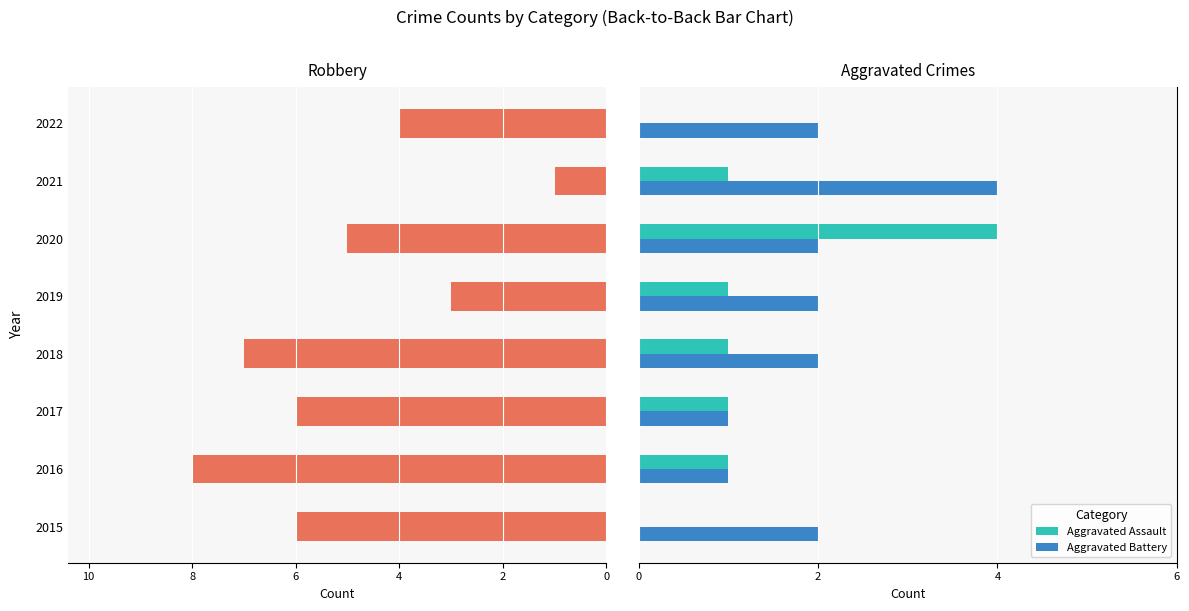

Reading left to right, what are all the values shown in this chart?

Robbery: 6	8	6	7	3	5	1	4
Aggravated Assault: 0	1	1	1	1	4	1	0
Aggravated Battery: 2	1	1	2	2	2	4	2